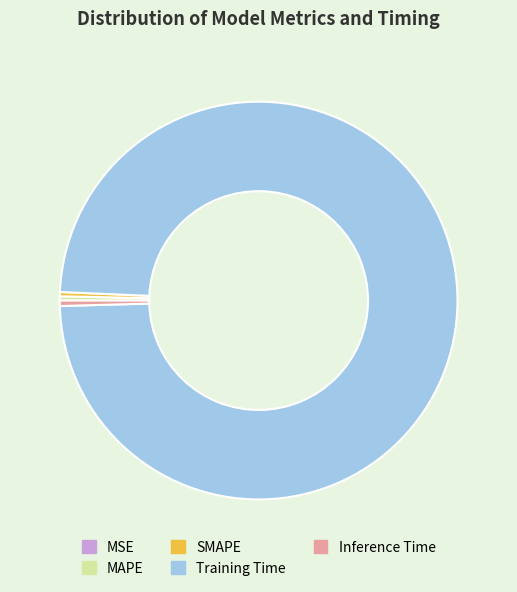

Does any single category account for the majority?

Yes